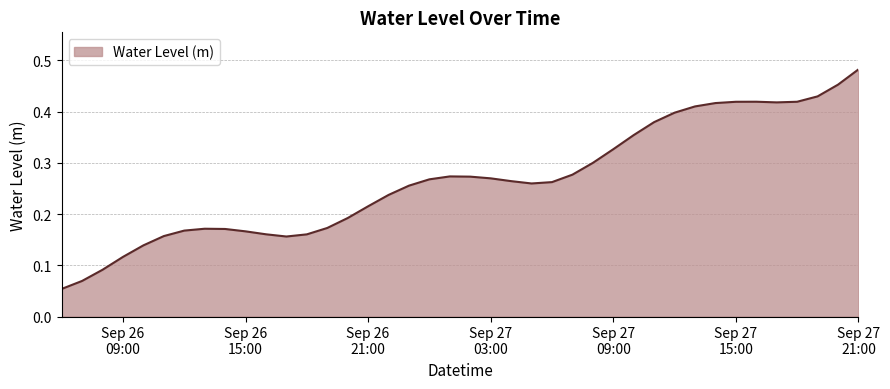

List the labels in order of value, smallest first.

2023-09-26 06:00:00, 2023-09-26 07:00:00, 2023-09-26 08:00:00, 2023-09-26 09:00:00, 2023-09-26 10:00:00, 2023-09-26 17:00:00, 2023-09-26 11:00:00, 2023-09-26 18:00:00, 2023-09-26 16:00:00, 2023-09-26 15:00:00, 2023-09-26 12:00:00, 2023-09-26 14:00:00, 2023-09-26 13:00:00, 2023-09-26 19:00:00, 2023-09-26 20:00:00, 2023-09-26 21:00:00, 2023-09-26 22:00:00, 2023-09-26 23:00:00, 2023-09-27 05:00:00, 2023-09-27 06:00:00, 2023-09-27 04:00:00, 2023-09-27 00:00:00, 2023-09-27 03:00:00, 2023-09-27 02:00:00, 2023-09-27 01:00:00, 2023-09-27 07:00:00, 2023-09-27 08:00:00, 2023-09-27 09:00:00, 2023-09-27 10:00:00, 2023-09-27 11:00:00, 2023-09-27 12:00:00, 2023-09-27 13:00:00, 2023-09-27 14:00:00, 2023-09-27 17:00:00, 2023-09-27 15:00:00, 2023-09-27 18:00:00, 2023-09-27 16:00:00, 2023-09-27 19:00:00, 2023-09-27 20:00:00, 2023-09-27 21:00:00